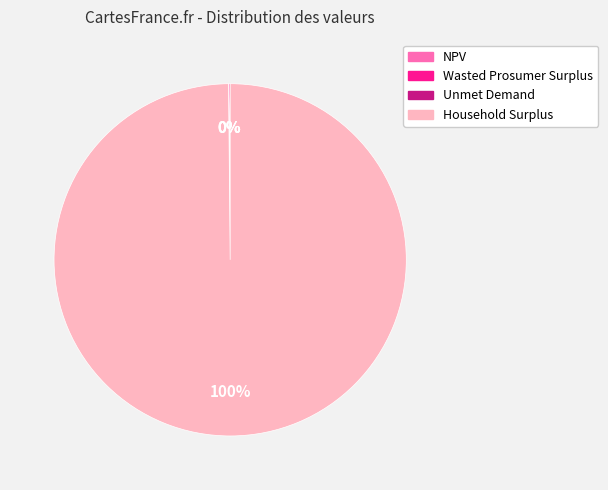

To the nearest percent, what is the average slice percentage?

25%